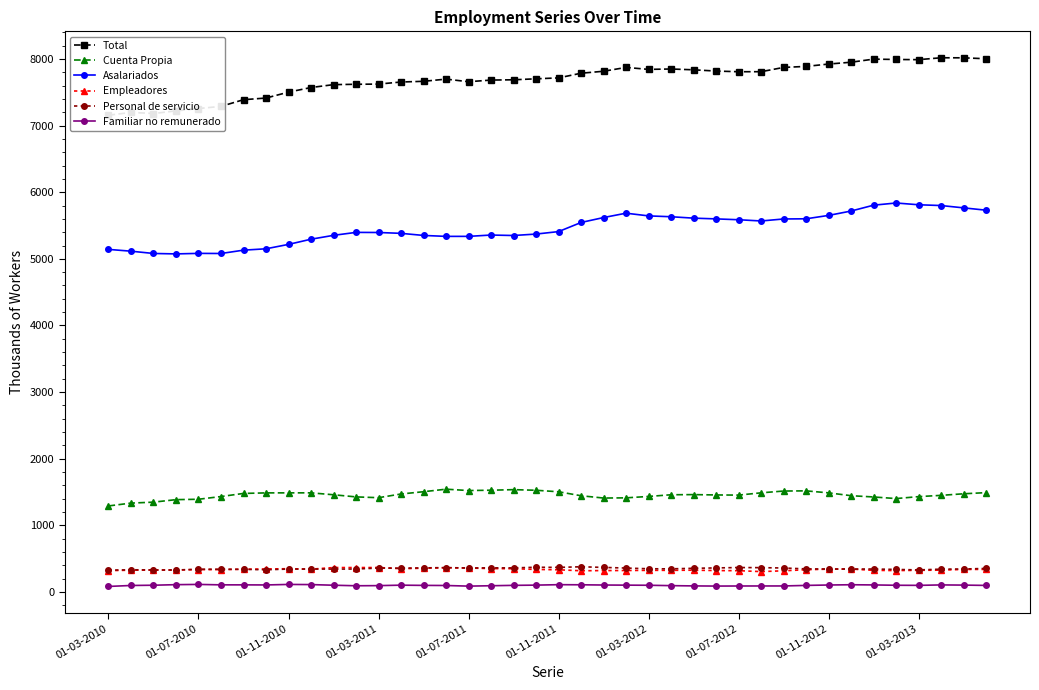

Reading left to right, transcribe all the data shown in this chart.

Total: 7156.2	7198.8	7181.9	7221.6	7256.5	7289.2	7389.5	7414.4	7503.1	7572.3	7615.5	7621.0	7623.9	7655.1	7665.5	7698.5	7659.4	7684.2	7688.4	7703.1	7716.9	7786.9	7816.6	7874.1	7844.8	7850.5	7838.3	7819.5	7809.4	7809.9	7874.1	7889.4	7924.6	7952.3	7998.6	7993.3	7990.7	8019.1	8018.3	8004.2
Cuenta Propia: 1289.7	1332.3	1346.5	1384.3	1390.0	1431.0	1477.5	1485.6	1486.1	1486.3	1457.5	1425.5	1413.6	1469.1	1503.3	1541.2	1520.9	1525.8	1534.4	1525.0	1502.5	1442.7	1408.2	1411.2	1432.2	1457.5	1459.9	1454.7	1452.5	1486.5	1513.5	1516.2	1486.2	1443.5	1424.4	1400.4	1429.6	1448.6	1472.4	1489.5
Asalariados: 5141.8	5114.8	5080.6	5074.0	5081.9	5080.2	5130.2	5150.8	5216.9	5294.7	5352.8	5397.1	5395.5	5382.7	5351.3	5337.2	5337.4	5357.3	5350.2	5371.9	5409.0	5545.8	5619.9	5685.4	5644.8	5632.0	5611.0	5599.7	5587.1	5568.4	5598.6	5601.1	5652.0	5717.8	5805.6	5838.4	5811.9	5800.1	5765.3	5730.4
Empleadores: 318.3	324.9	326.9	328.0	333.8	333.8	339.1	343.7	347.1	340.3	364.6	364.7	365.0	347.7	354.4	361.3	357.3	349.3	347.2	336.4	331.0	316.4	319.4	320.0	322.8	322.7	324.9	319.6	317.6	303.8	315.9	331.5	340.8	342.3	322.4	319.3	323.0	325.8	336.6	336.6
Personal de servicio: 325.4	331.3	328.6	327.6	339.4	339.5	338.0	331.1	342.0	342.2	341.4	342.6	356.5	355.5	359.6	363.8	358.1	360.3	359.4	369.1	366.9	376.2	366.8	357.0	346.3	345.1	353.5	359.0	364.6	363.1	357.9	344.2	343.1	342.2	342.5	336.6	329.0	340.7	342.8	351.4
Familiar no remunerado: 81.1	95.4	99.2	107.7	111.3	104.8	104.6	103.3	111.1	108.8	99.2	91.1	93.2	100.1	96.8	95.1	85.8	91.6	97.2	100.8	107.5	105.8	102.3	100.5	98.7	93.0	89.0	86.5	87.7	88.1	88.3	96.4	102.5	106.5	103.7	98.6	97.3	103.8	101.2	96.4